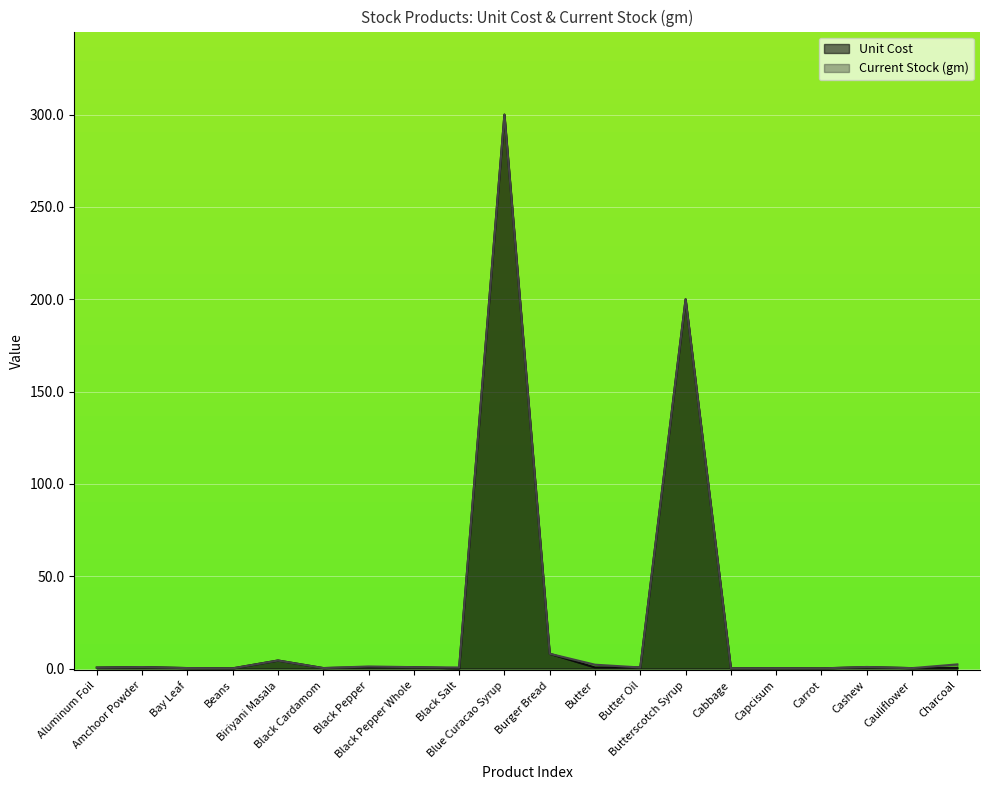

Which has a higher value, Charcoal or Bay Leaf?

Charcoal